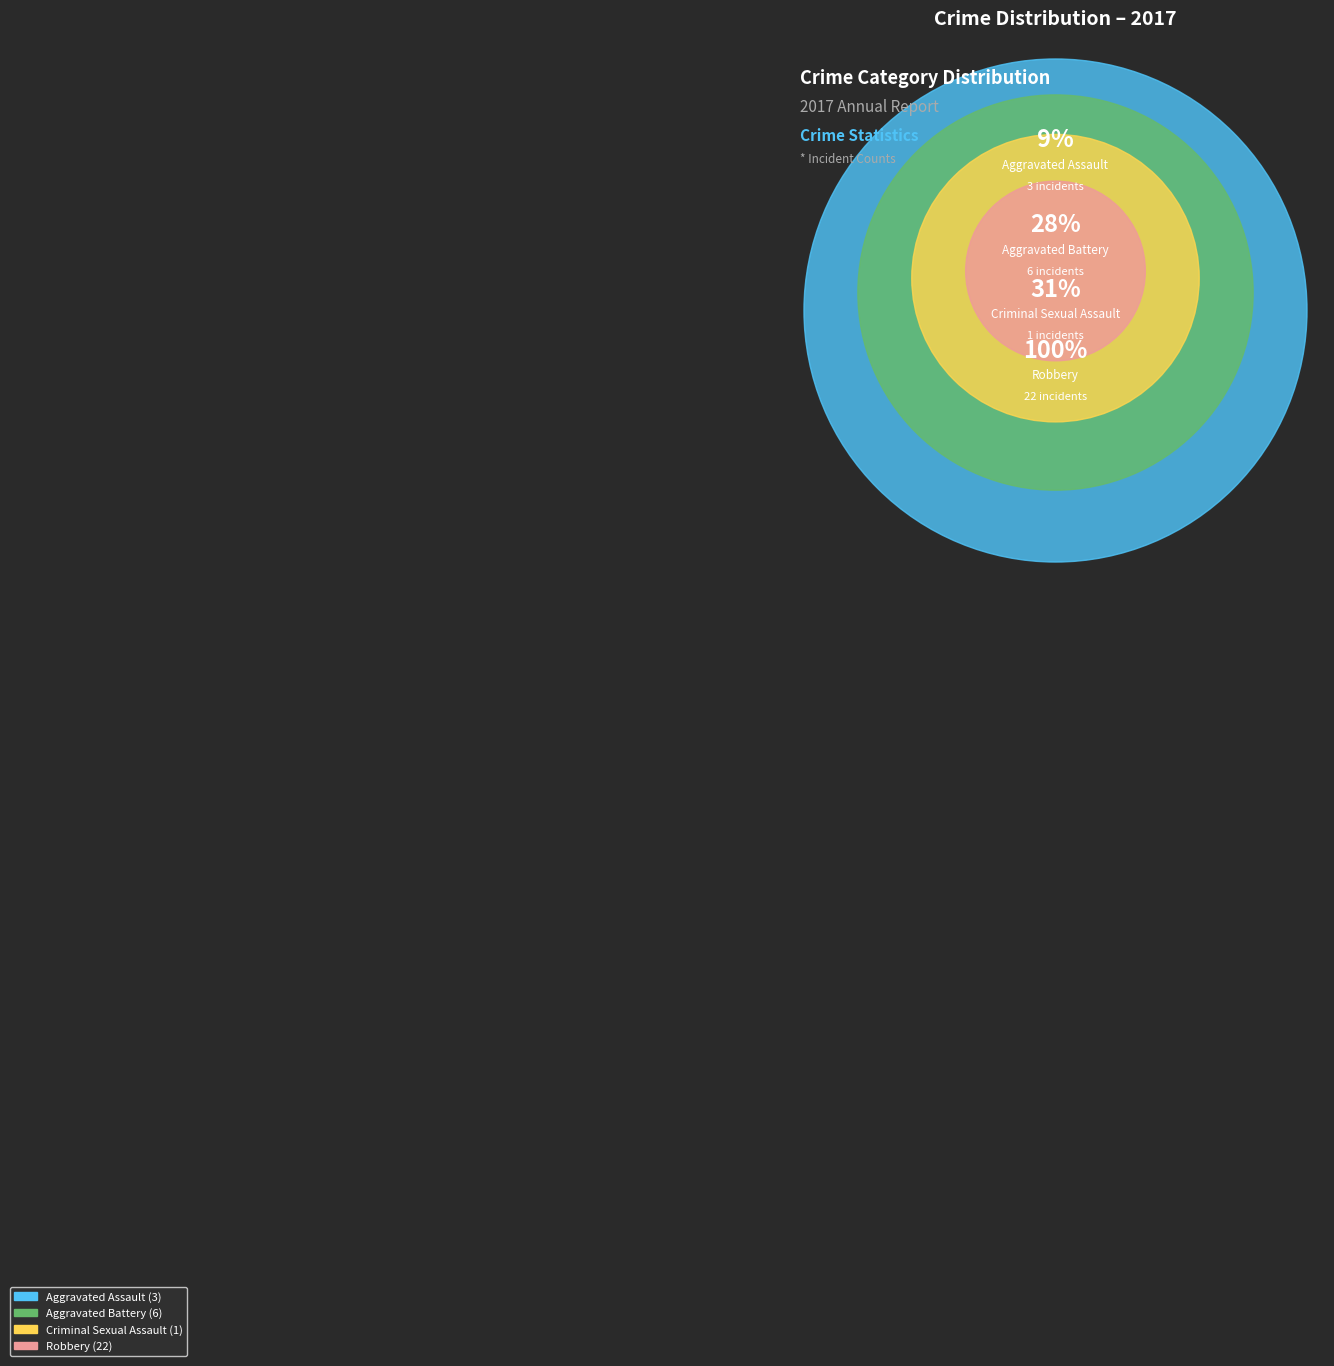

To the nearest percent, what is the difference between the largest and smallest slice percentages?

66%